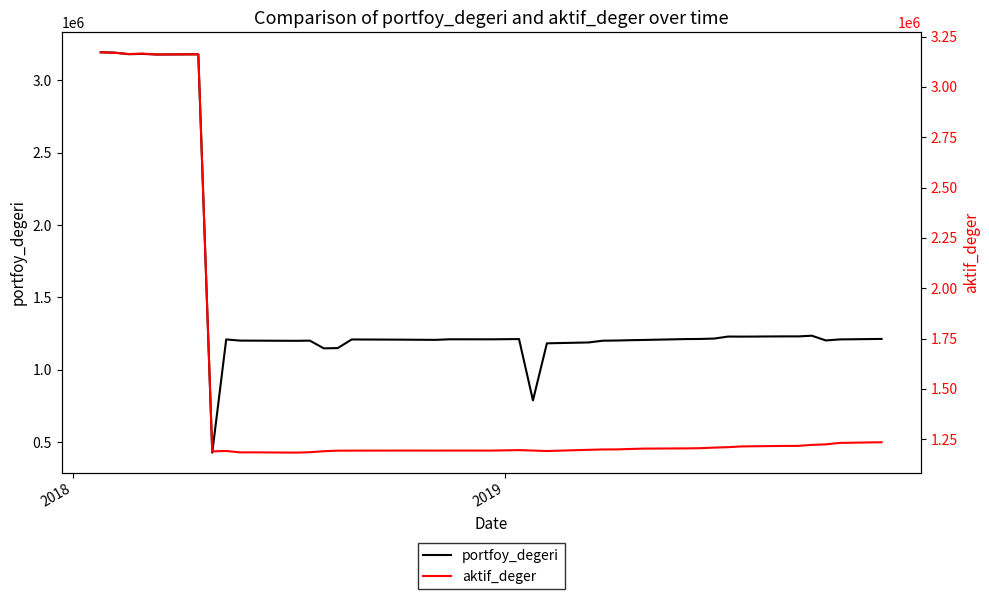

What is the maximum value for portfoy_degeri?

3193570.6